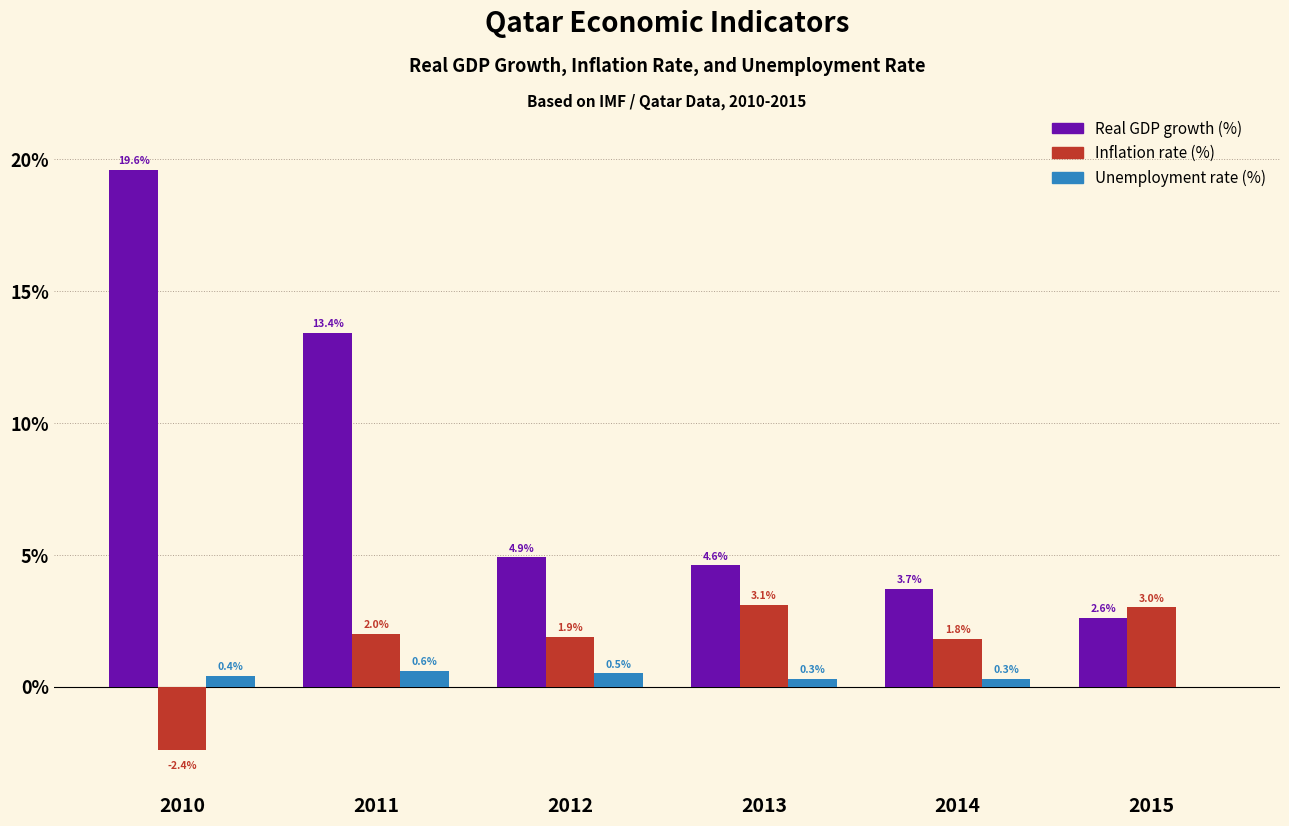

What are all the series names shown in the legend?

Real GDP growth (%), Inflation rate (%), Unemployment rate (%)